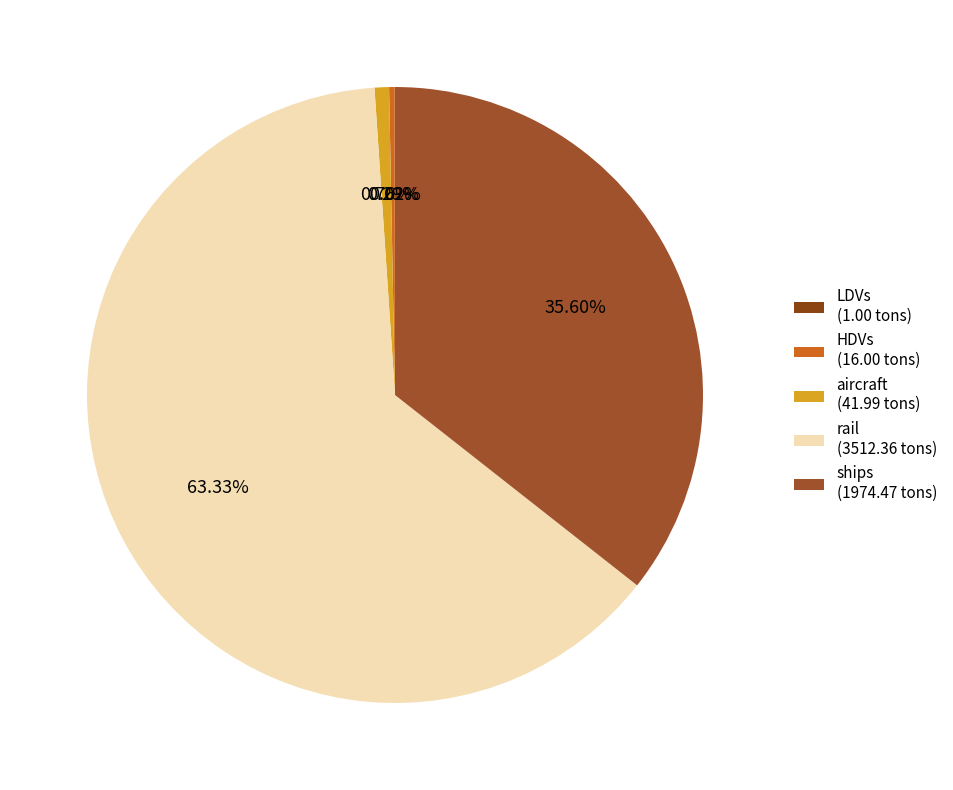

Rank the categories by value from highest to lowest.

rail, ships, aircraft, HDVs, LDVs